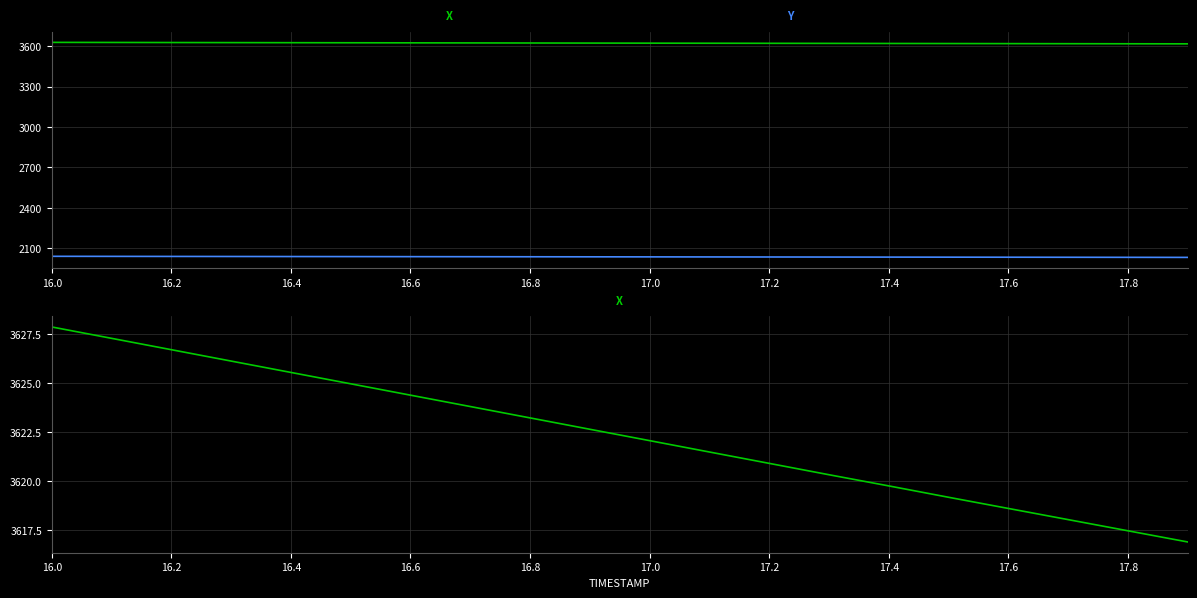

Which category has the highest value in the X series?

16.0